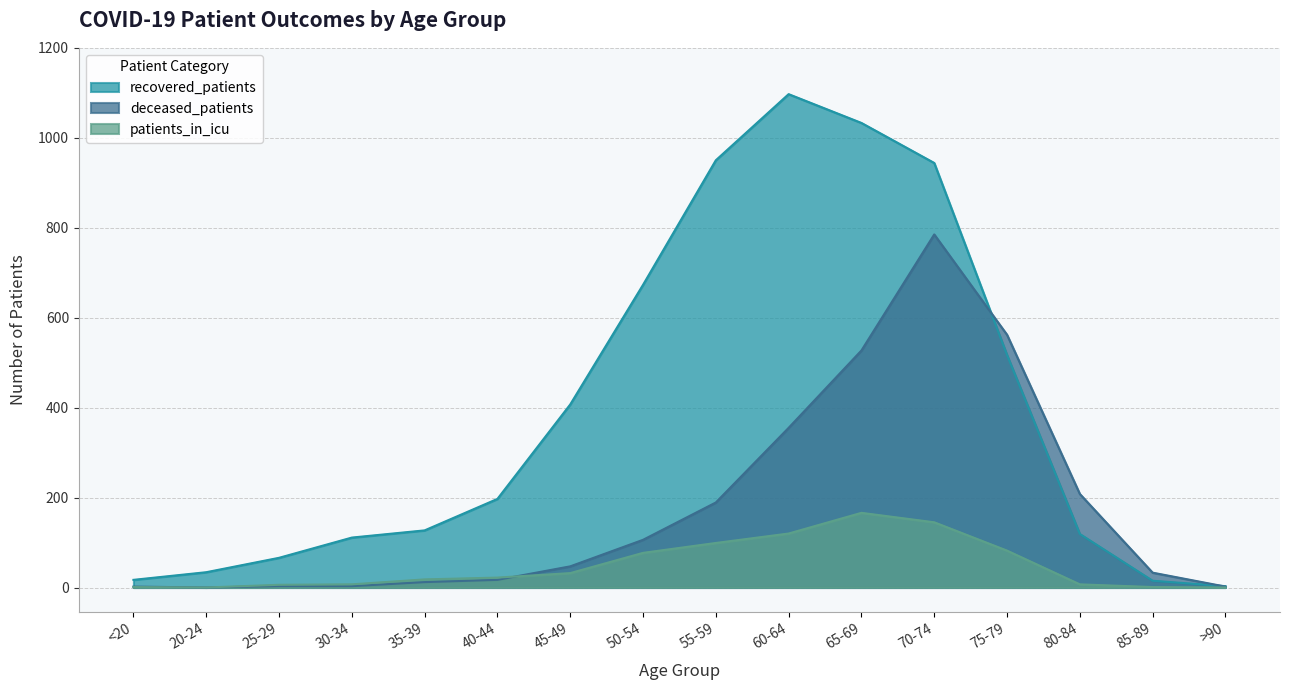

What is the sum of the deceased_patients values at 50-54 and 20-24?

106